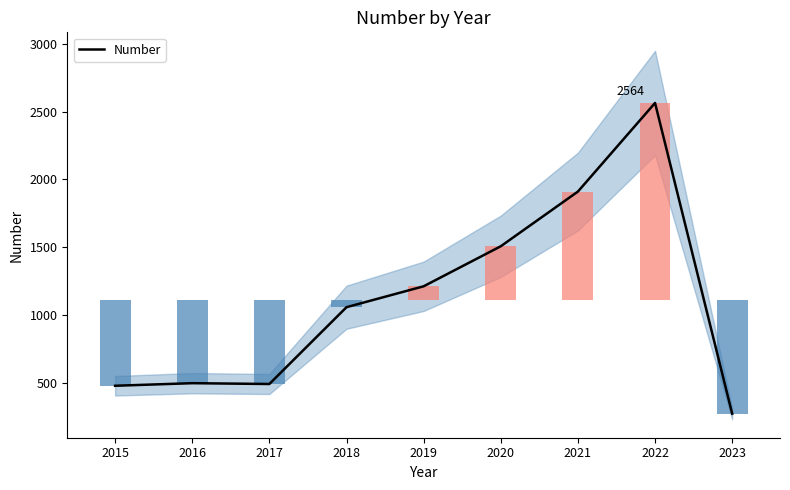

The chart shows a value of 3211 at 2021. True or false?

False